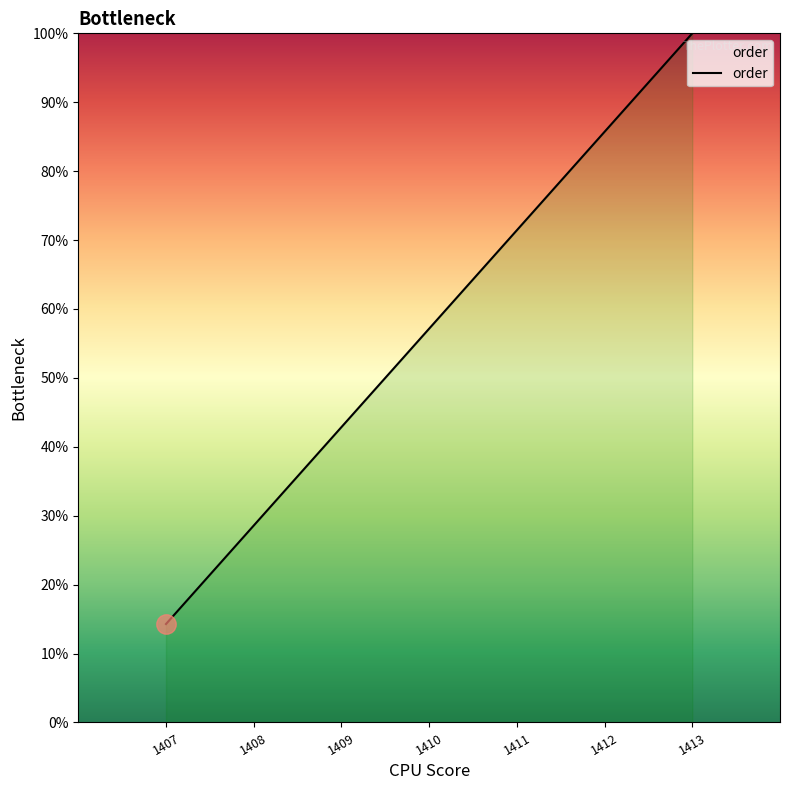

What is the greatest value displayed?

100.0